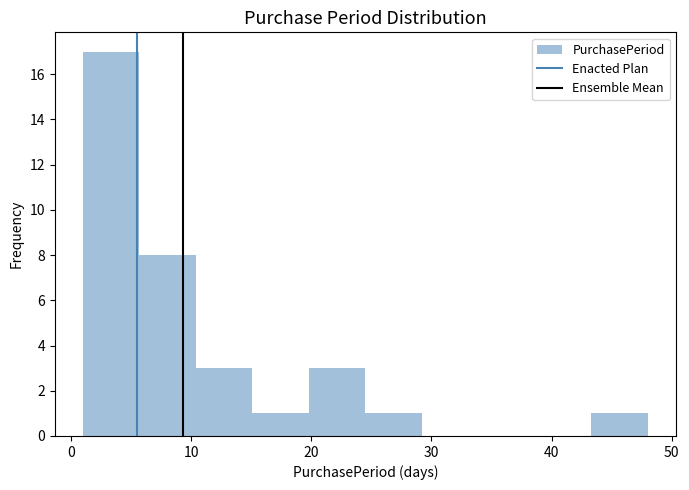

What is the height of the bar covering 1.0 to 5.7 on the x-axis? Neither the bar edges nor the heights are printed on the chart, so give them approximately, as read against the axes.

17